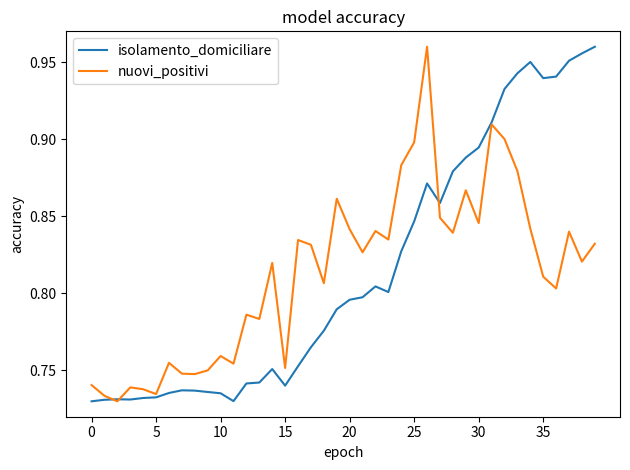

At how many categories does at least one series exceed 0?

40